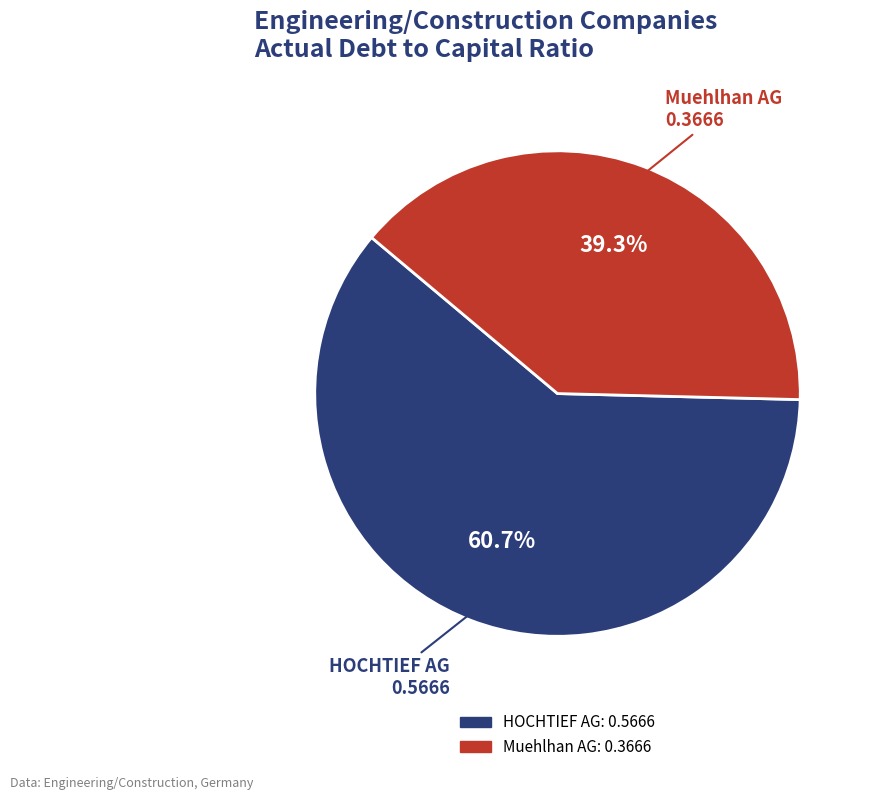

How many slices are in this pie chart?

2